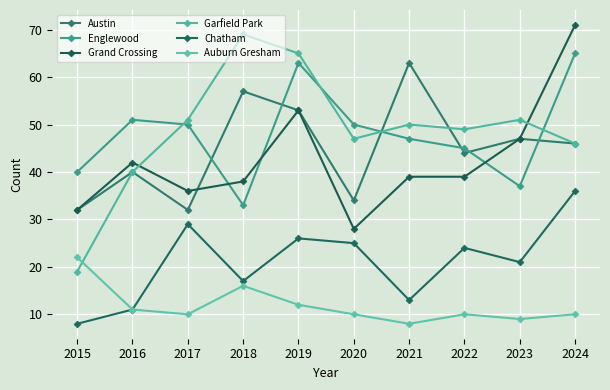

How many lines are shown in the chart?

6